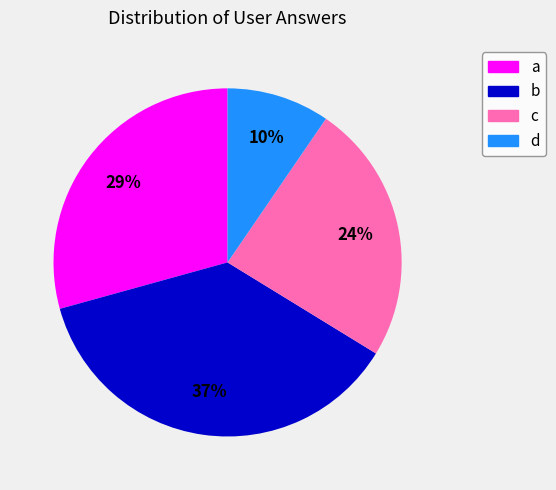

What percentage is the c slice, to the nearest percent?

24%